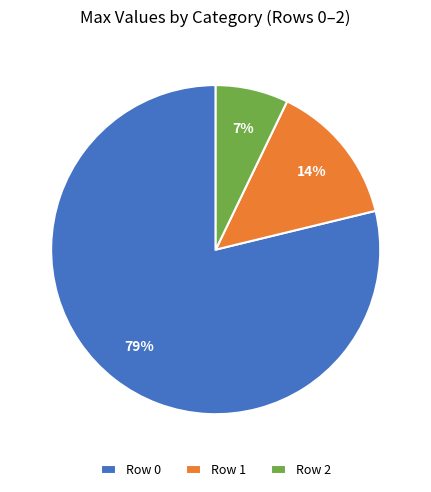

How many segments does this pie chart have?

3